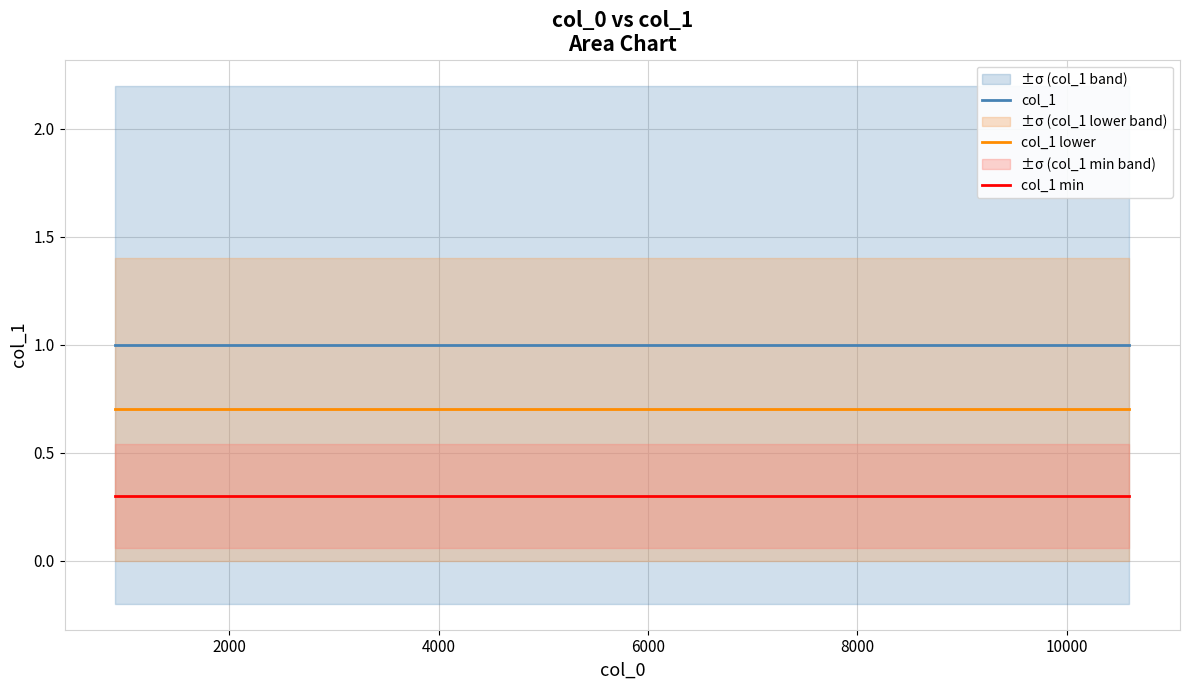

How many lines are shown in the chart?

3